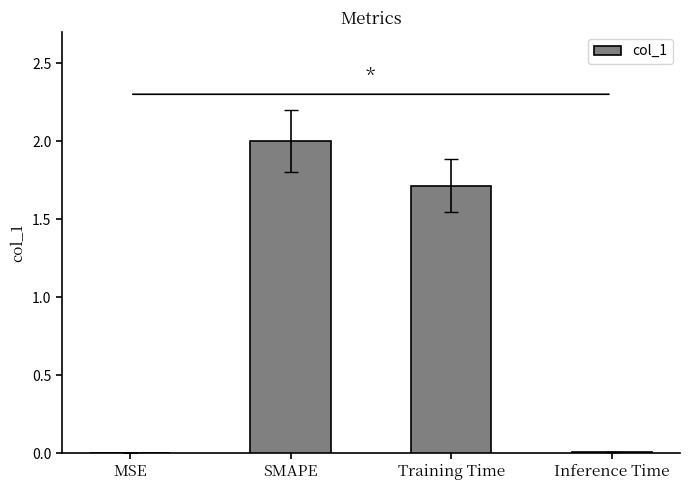

What is the change in value from MSE to SMAPE?

+2.0